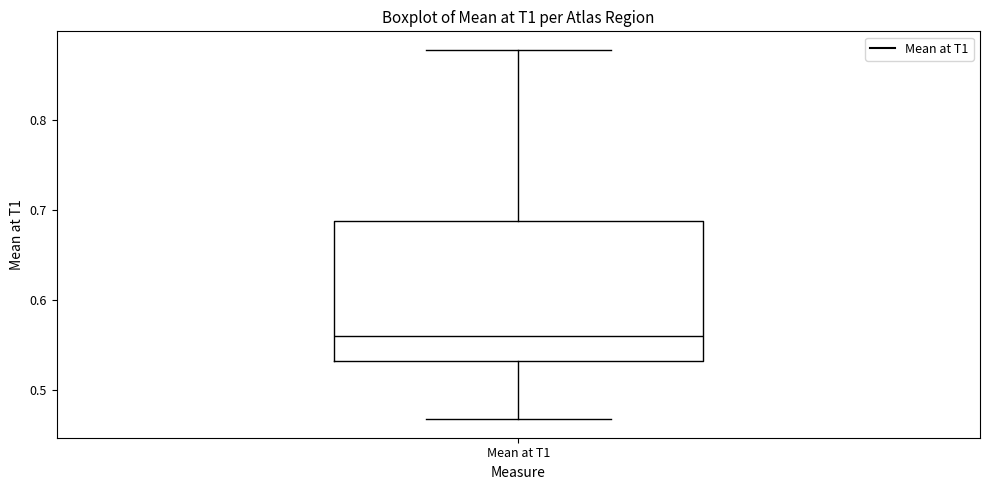

Read this box plot against the y-axis: the position of the median line, the range covered by the box, and the ends of both whiskers. The values are not printed on the chart, so give them approximately, as read against the axis.

median 0.56, box 0.53 to 0.69, whiskers 0.47 to 0.88